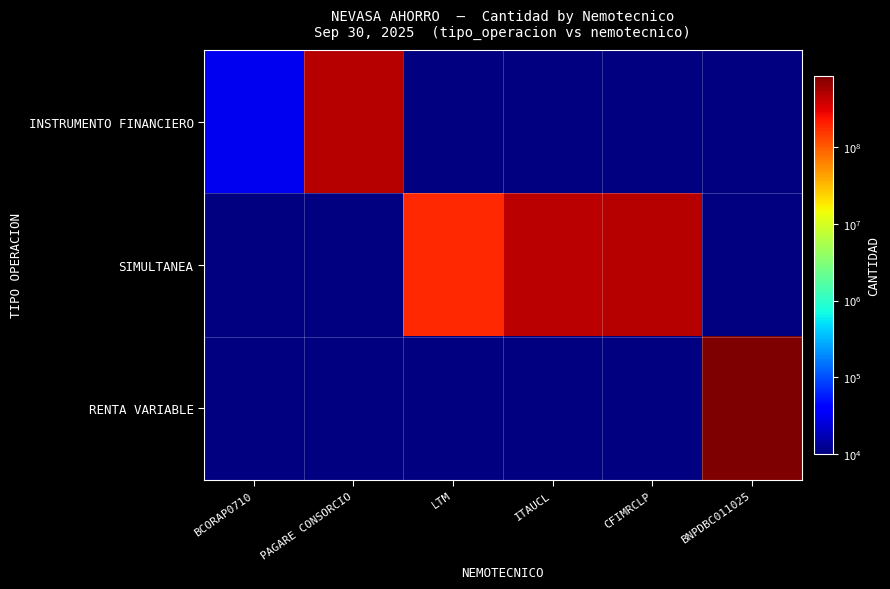

Which series has the widest spread of values?

INSTRUMENTO FINANCIERO